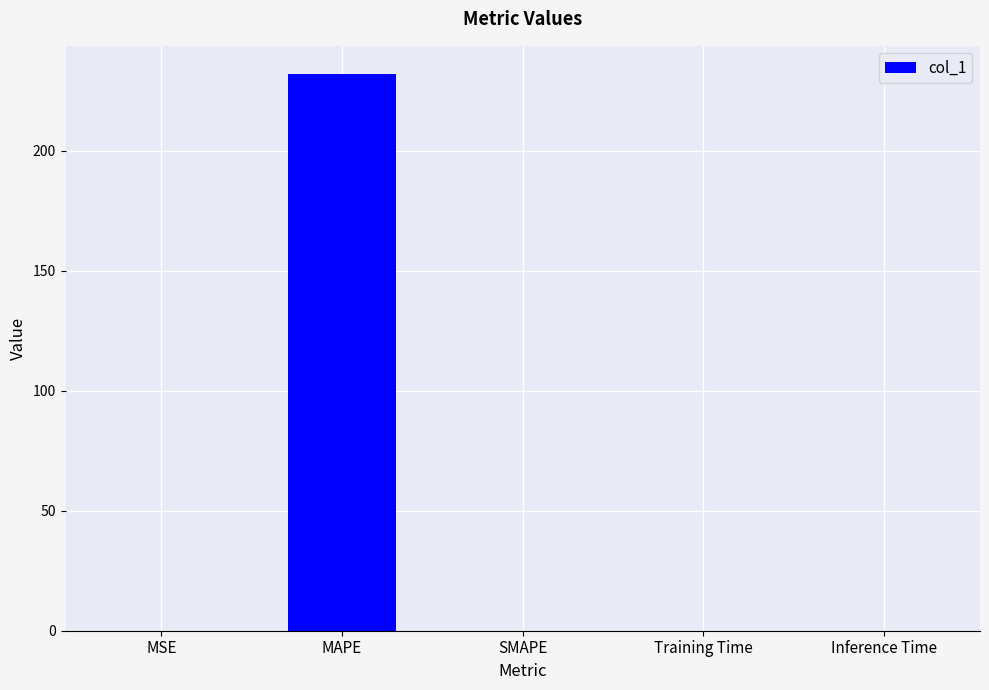

What is the sum of the values at SMAPE and MAPE?

232.2